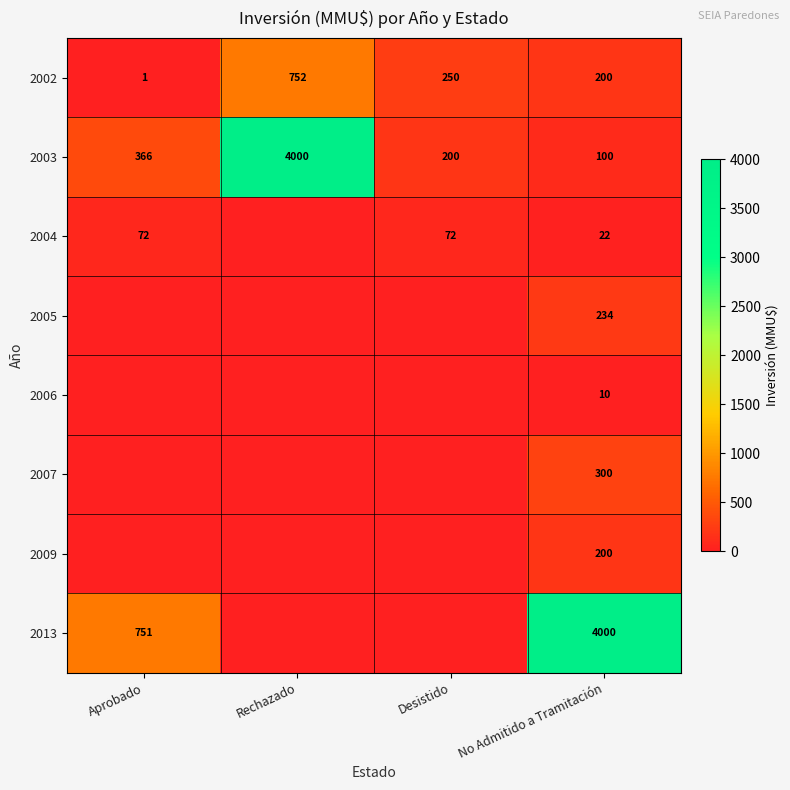

True or false: 2002 has a value of 1 at Aprobado.

True